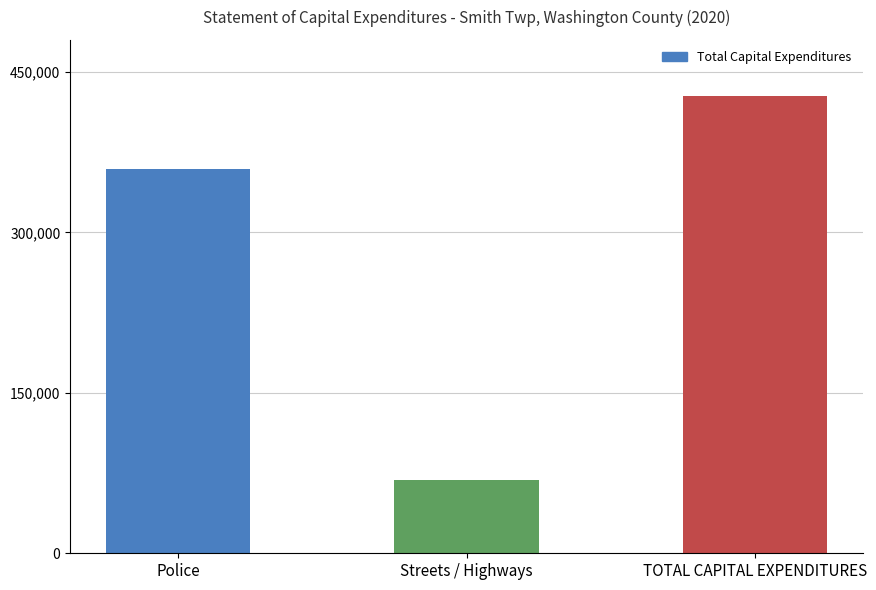

What value does the data have at Police, to the nearest 100?

359100